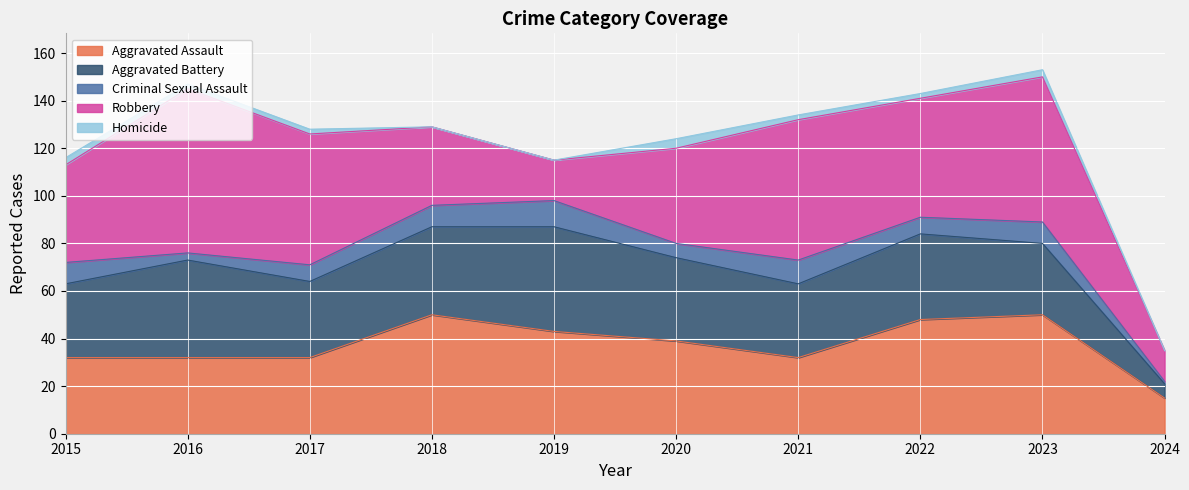

At which category does the chart reach its minimum across all series?

2018